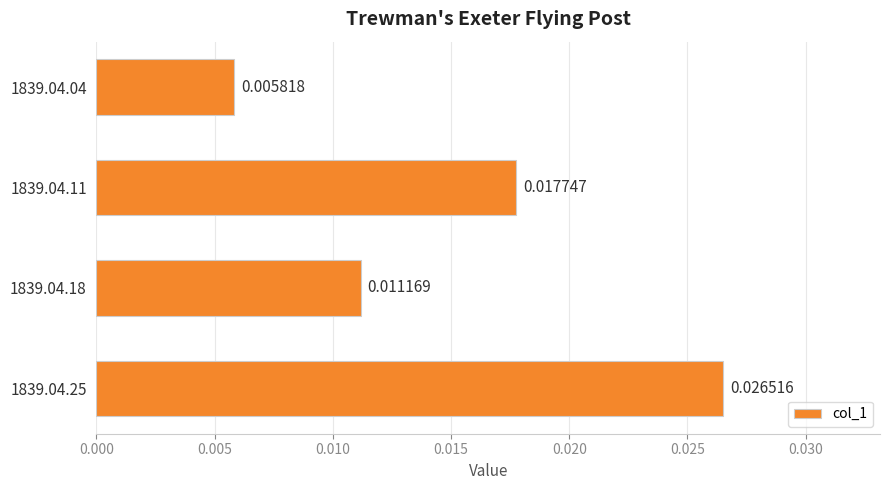

Between 1839.04.11 and 1839.04.25, which is larger?

1839.04.25